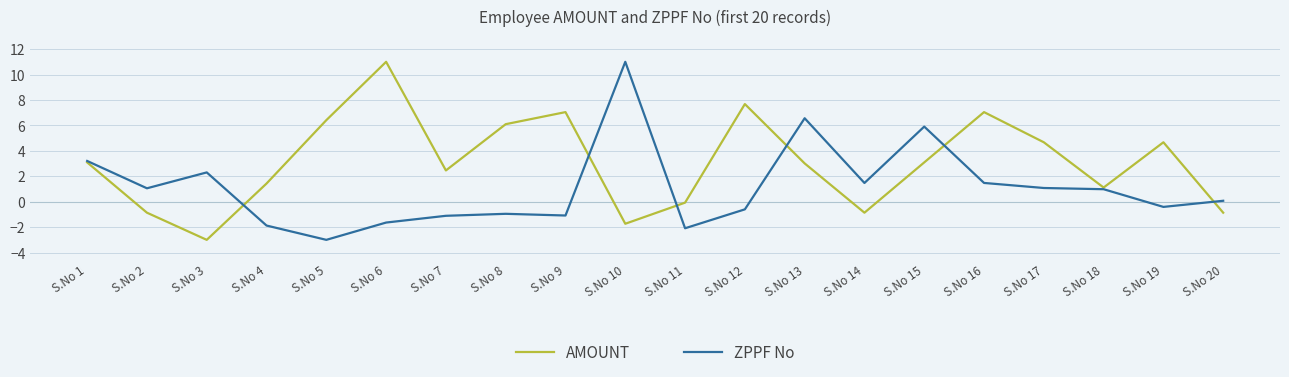

What is the difference between the maximum and minimum values in the AMOUNT series?

14.0